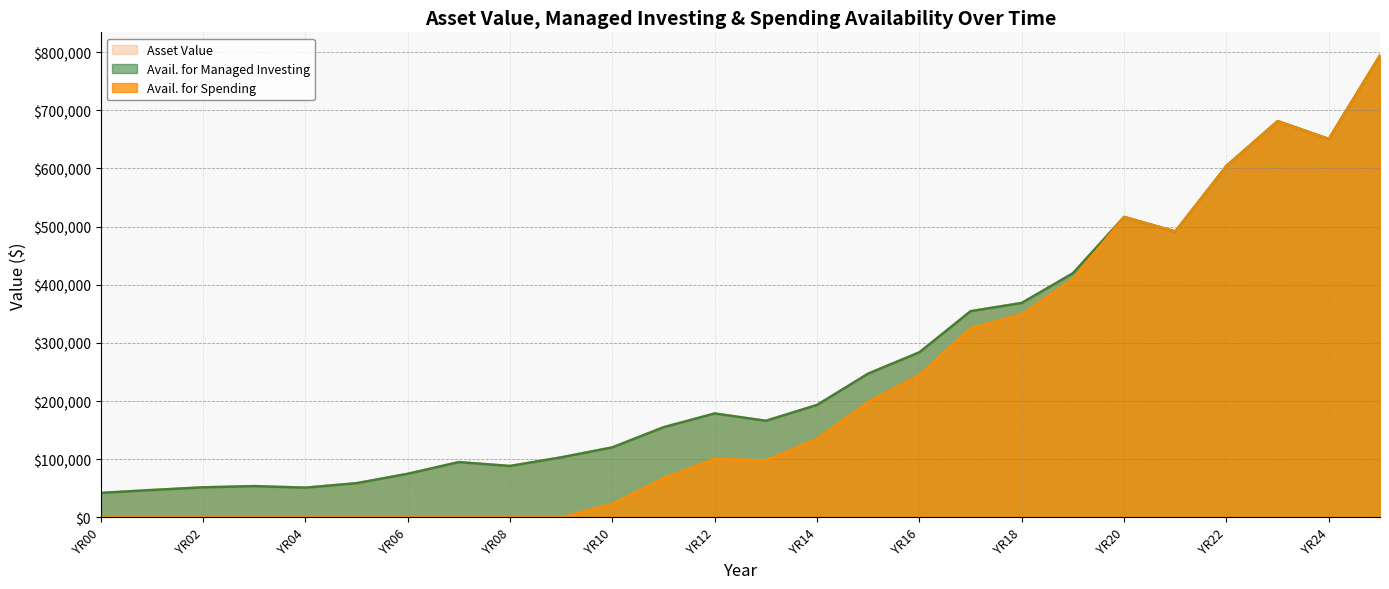

Which series has the largest range (max minus min)?

Avail. for Spending